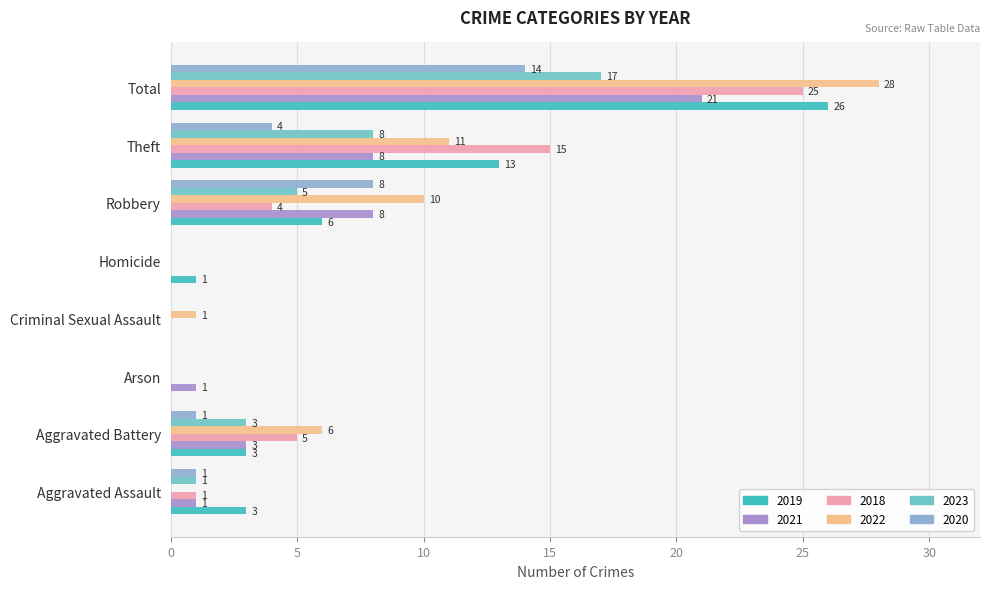

How many positive values does the 2018 series have?

5